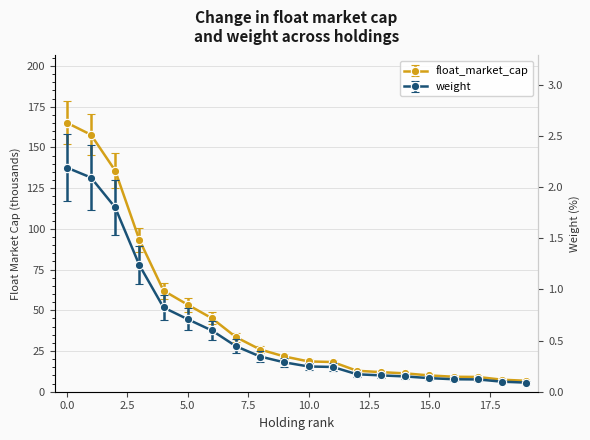

The value of weight at 13 is 0.3. True or false?

False